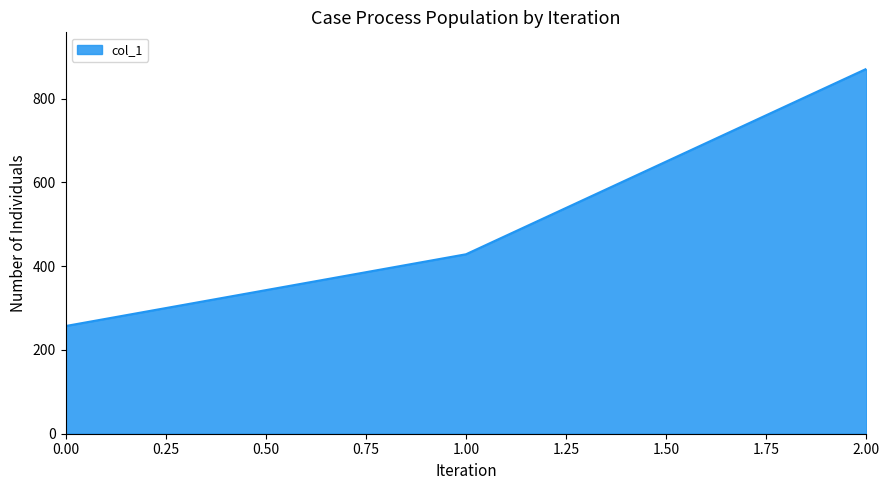

Rank the categories by value from highest to lowest.

2.00, 1.00, 0.00